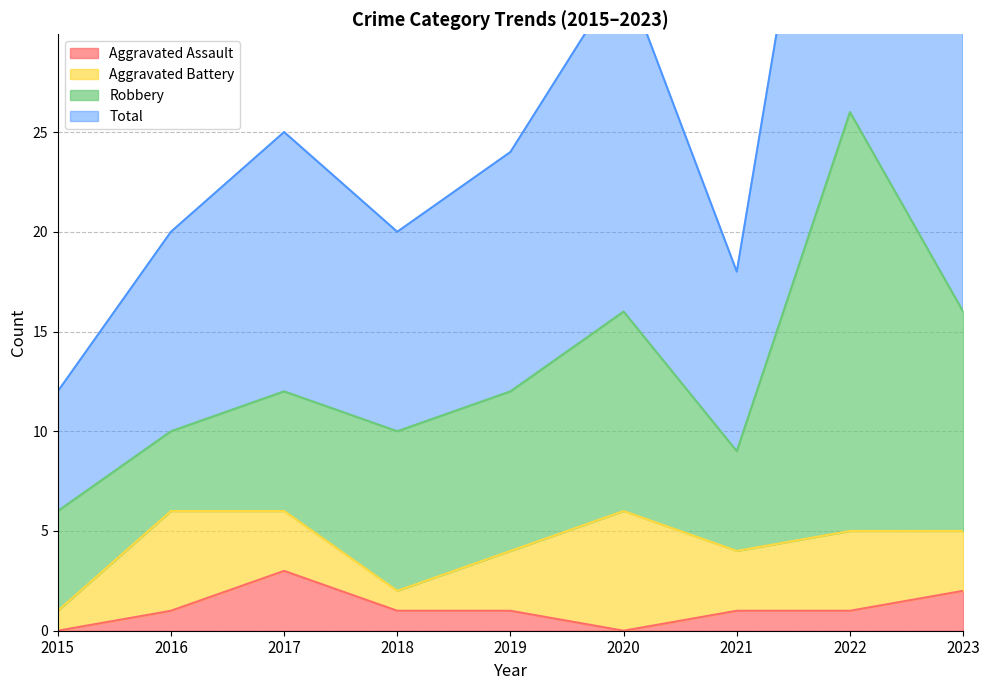

True or false: Total and Aggravated Assault cross at least once.

False